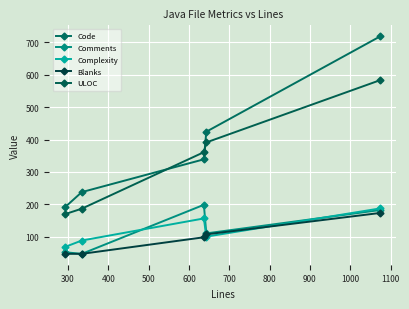

Does the chart have visible grid lines?

Yes